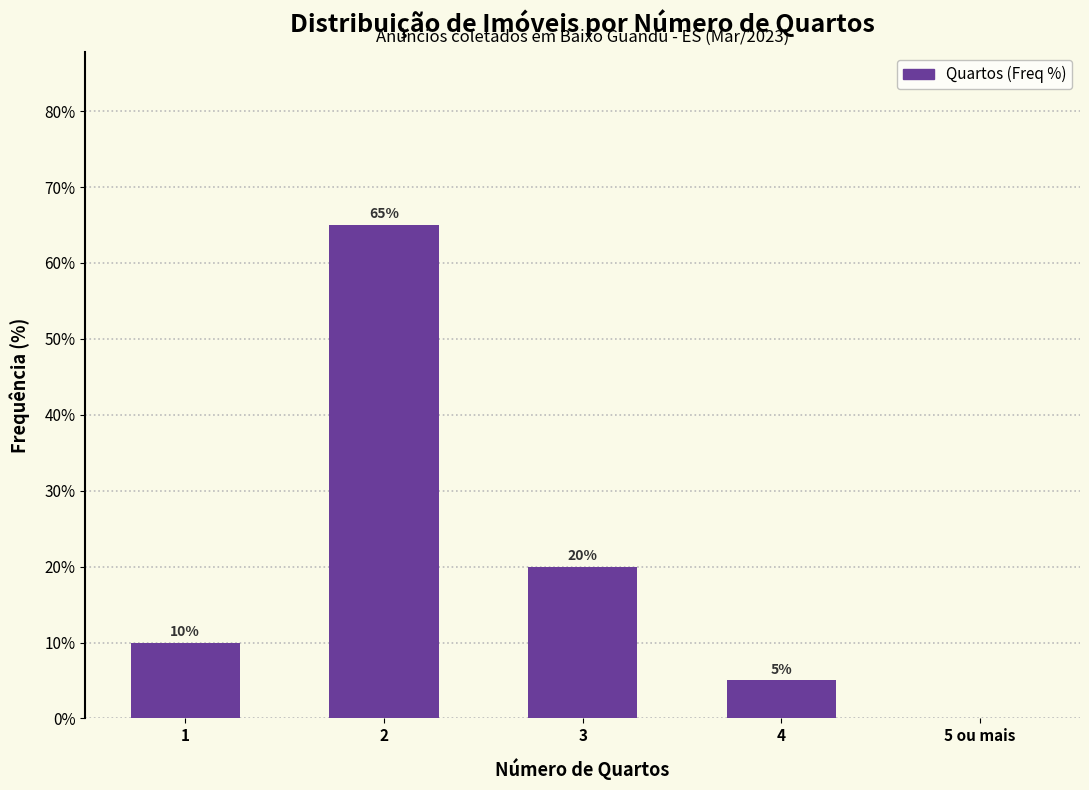

Reading right to left, list all the values displayed in this chart.

5 ou mais=0	4=5	3=20	2=65	1=10